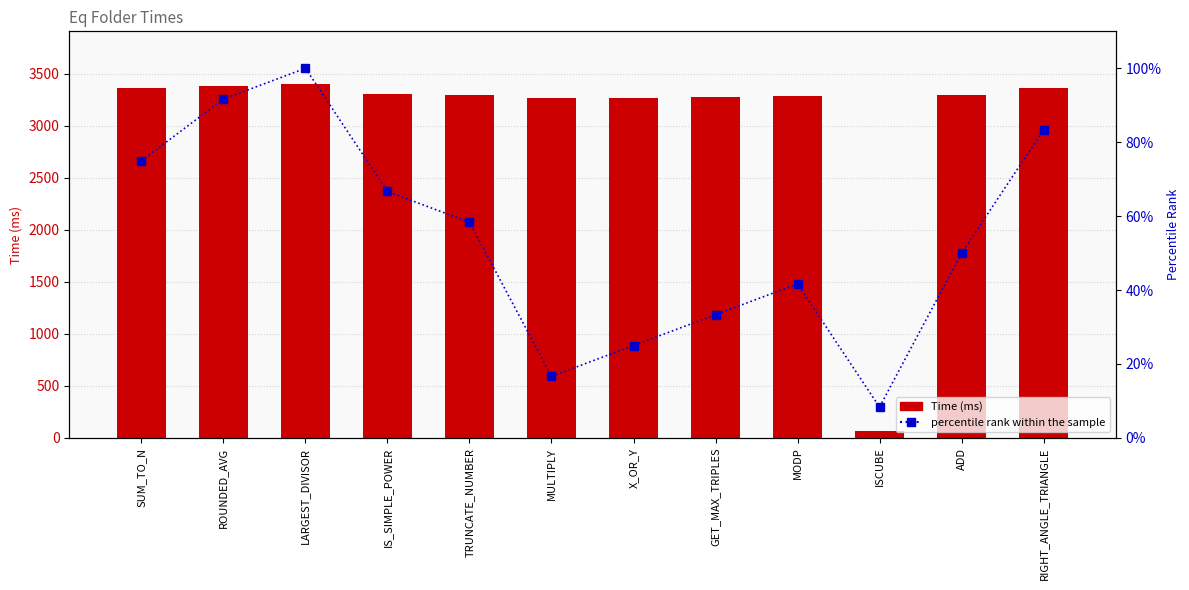

What position from the right is ISCUBE?

3